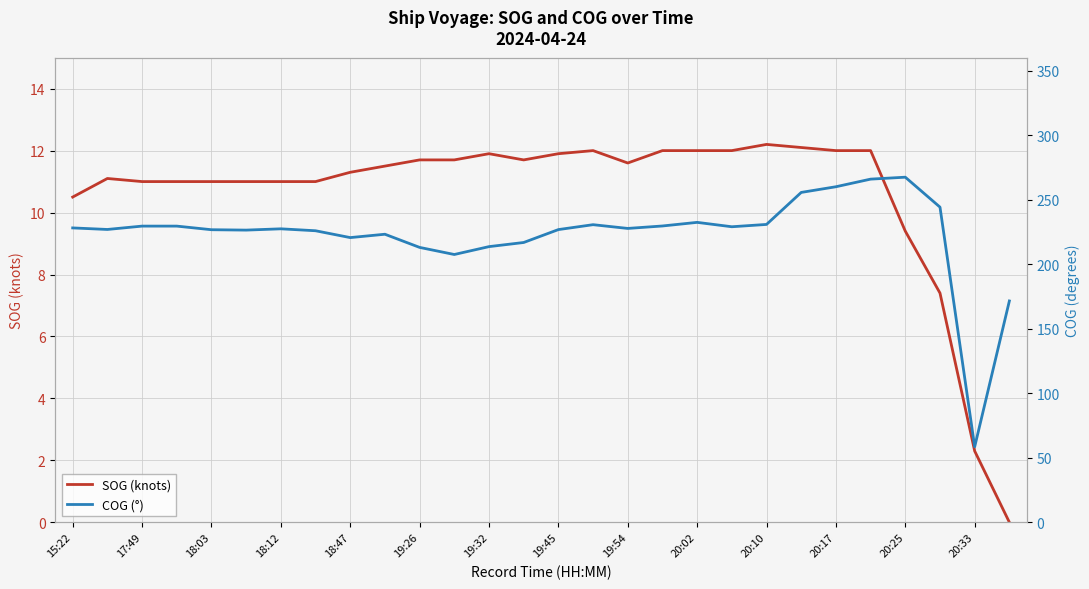

The SOG (knots) series shows 11.6 at 19:54. True or false?

True